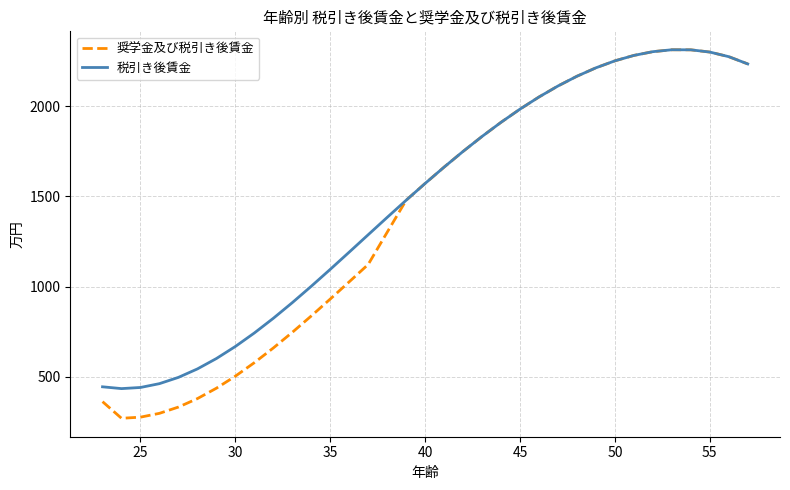

Which series has the largest range (max minus min)?

奨学金及び税引き後賃金